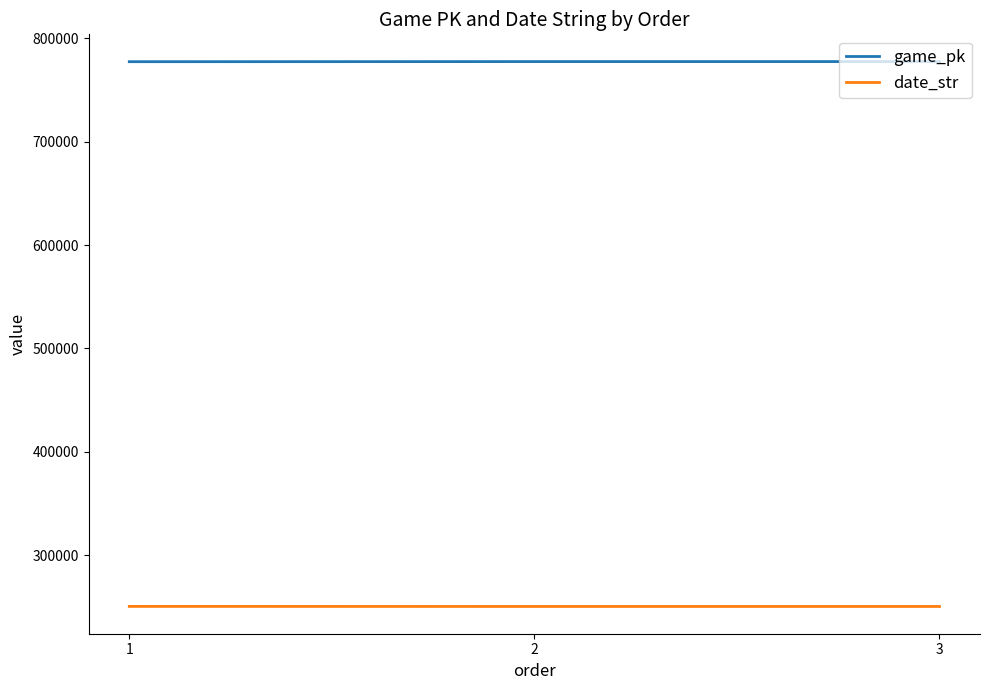

List the series in order of their overall mean, highest first.

game_pk, date_str